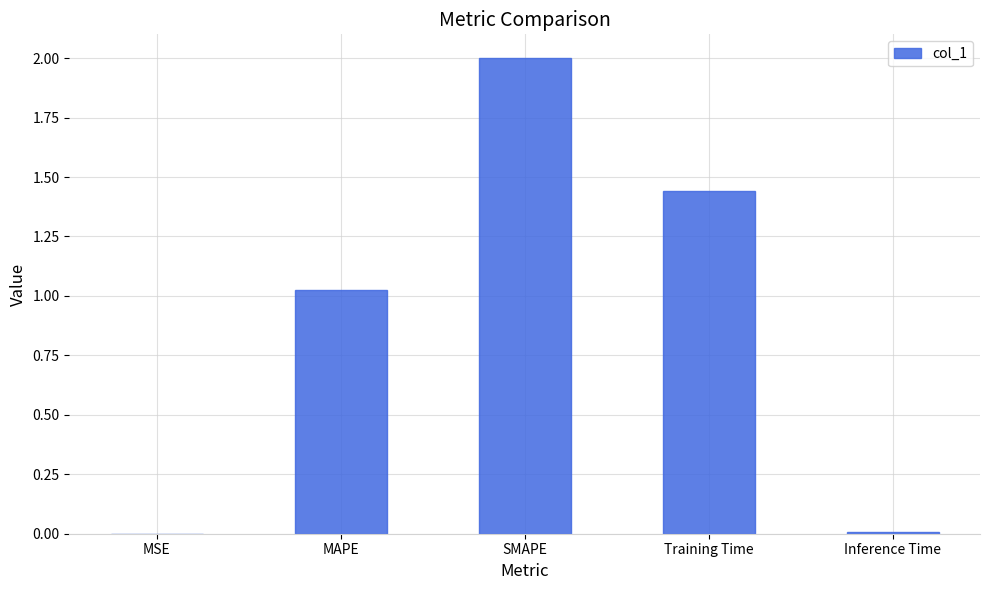

Which has a higher value, Training Time or MAPE?

Training Time